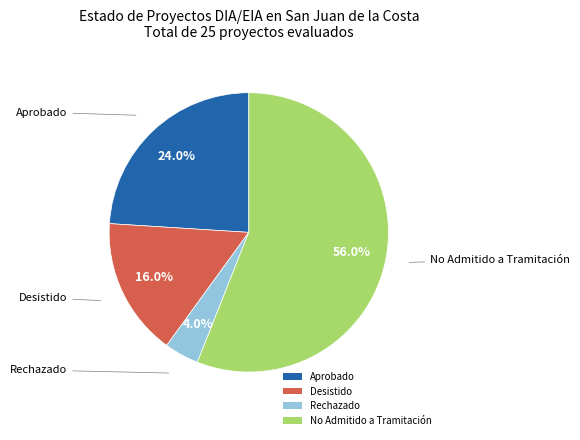

Is the sum of No Admitido a Tramitación and Aprobado greater than half?

Yes